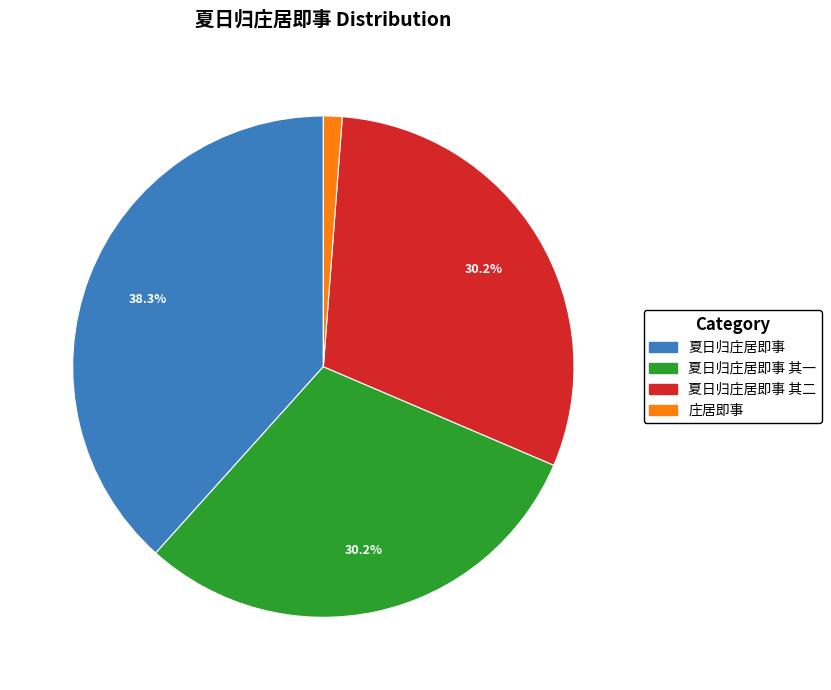

To the nearest percent, what is the combined percentage of 夏日归庄居即事 and 庄居即事?

40%